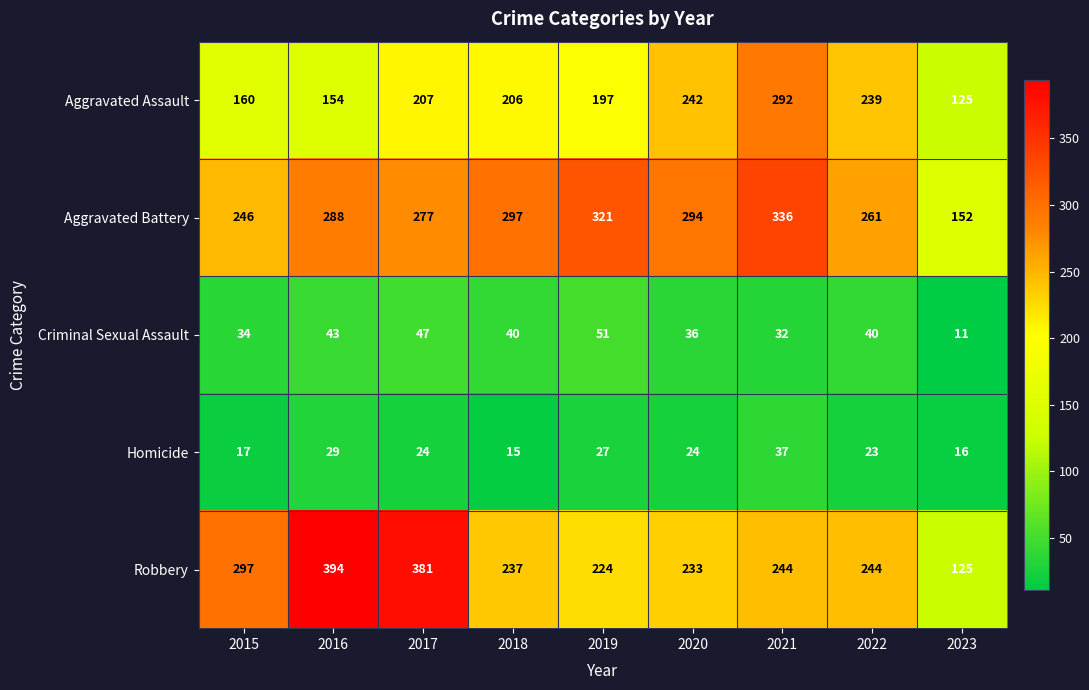

What is the approximate value of Criminal Sexual Assault at 2022?

40